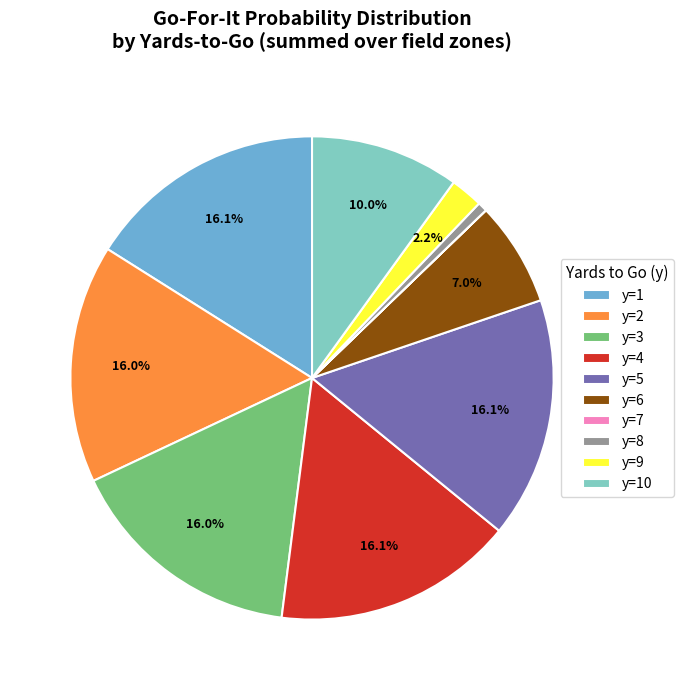

Is the sum of y=9 and y=10 greater than half?

No